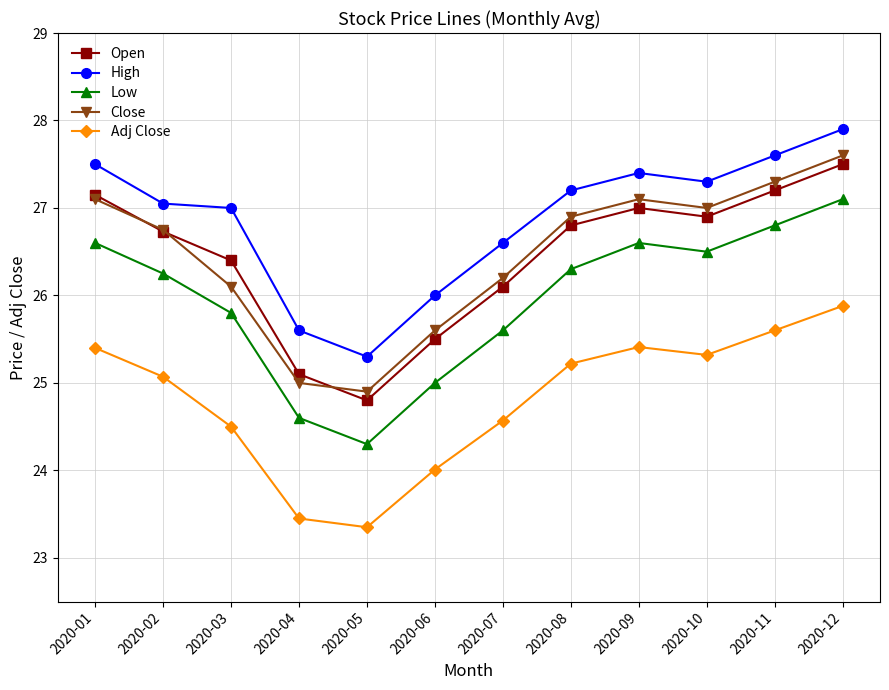

How many distinct data groups are displayed?

5